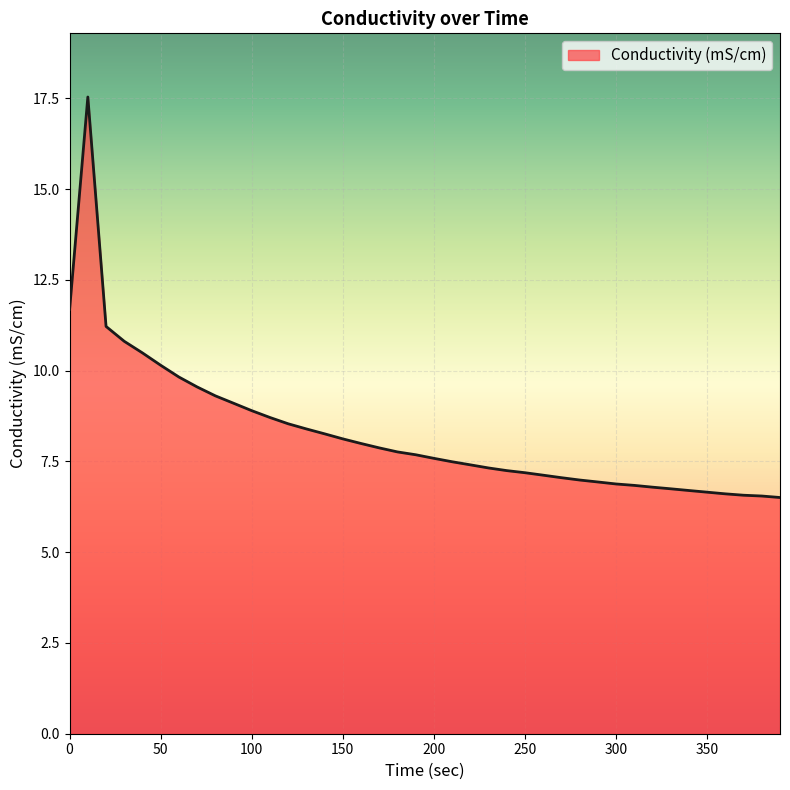

What is the greatest value displayed?

17.5